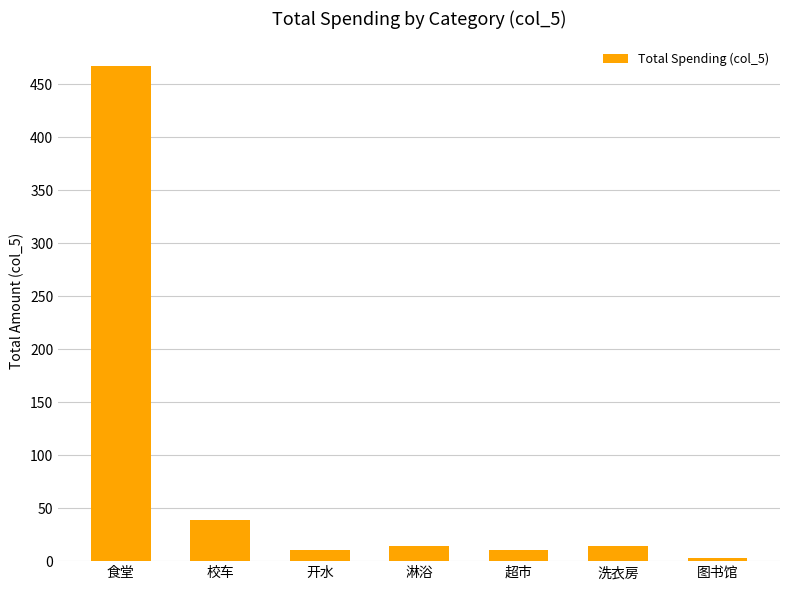

What is the value of the 5th bar from the left?

10.1